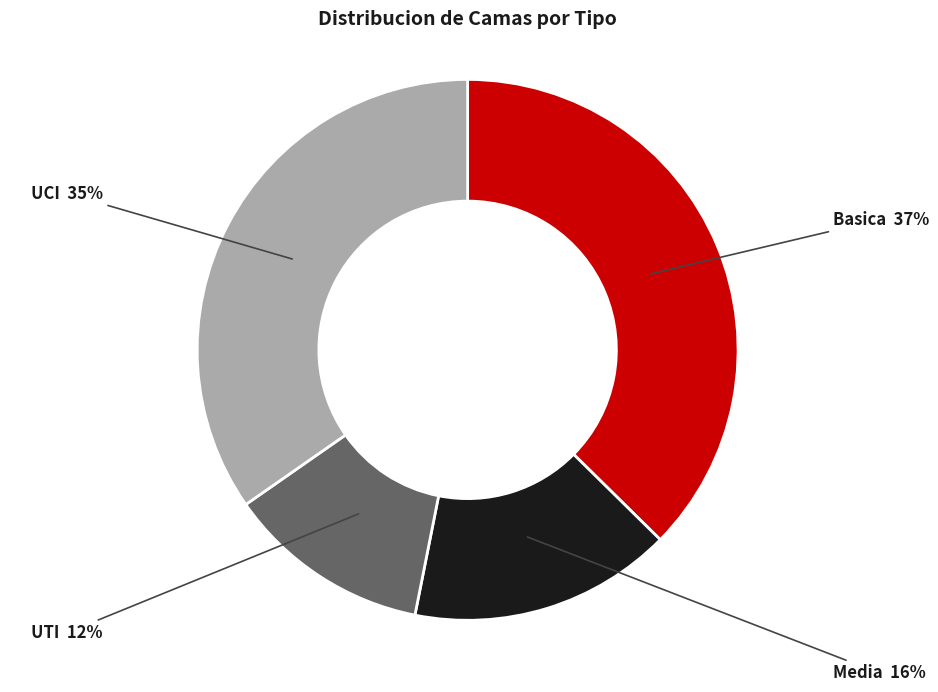

Is there a majority slice in this chart?

No